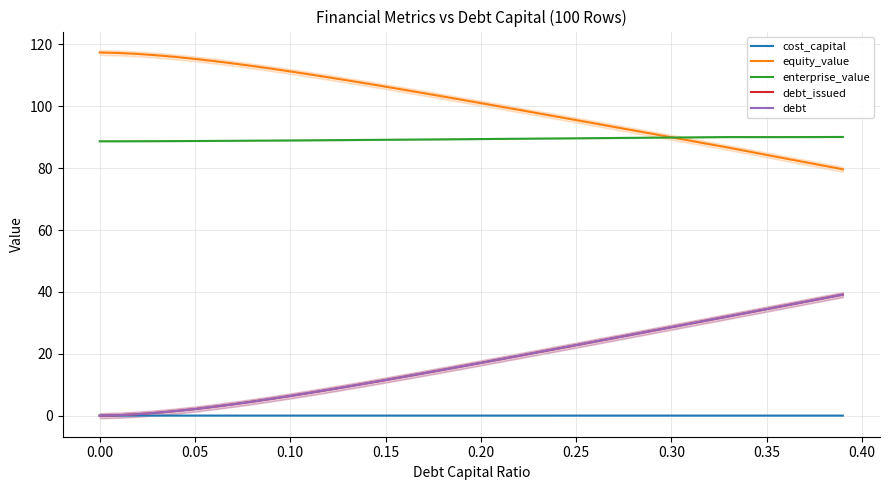

What is the minimum value for enterprise_value?

88.7